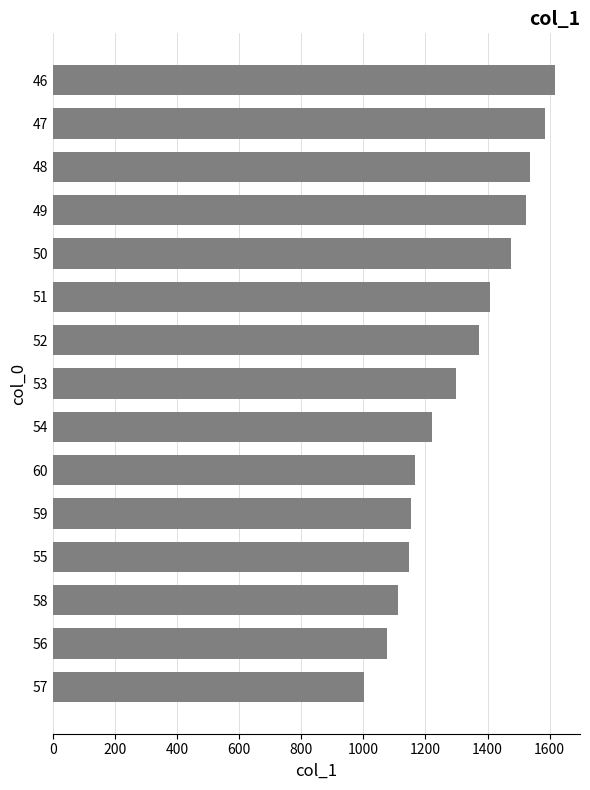

What is the average value?

1312.9